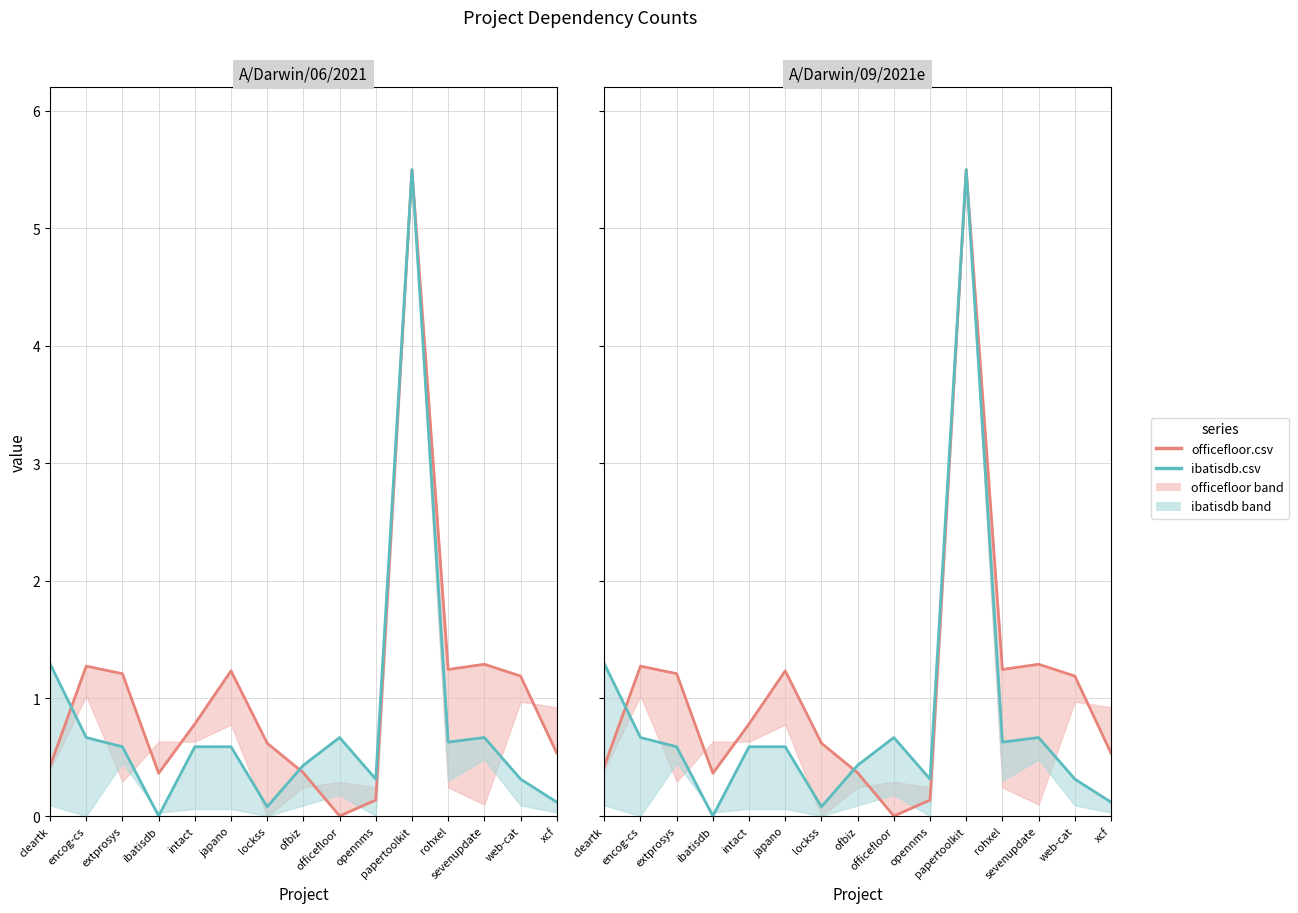

What is the average value of the officefloor.csv series?

1.1